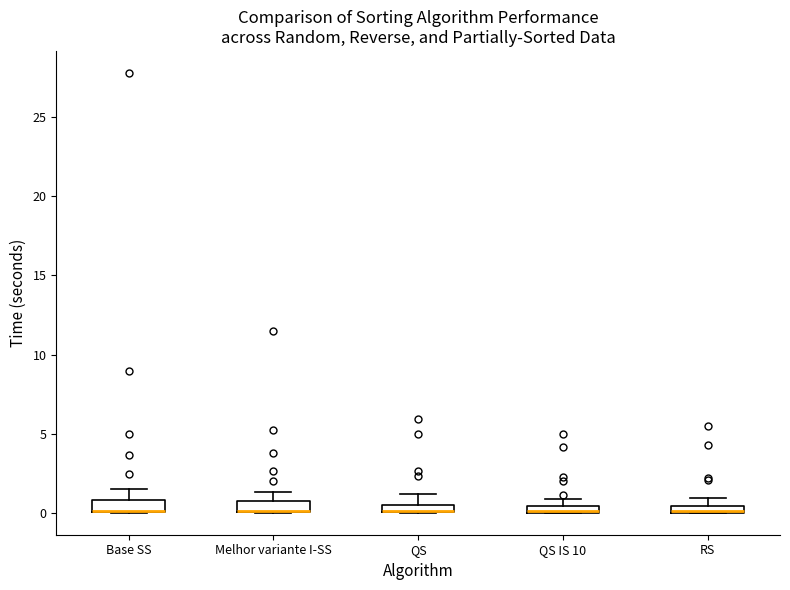

Where is the upper edge of the box for QS on the y-axis? The values are not printed on the chart, so give them approximately, as read against the axis.

0.5